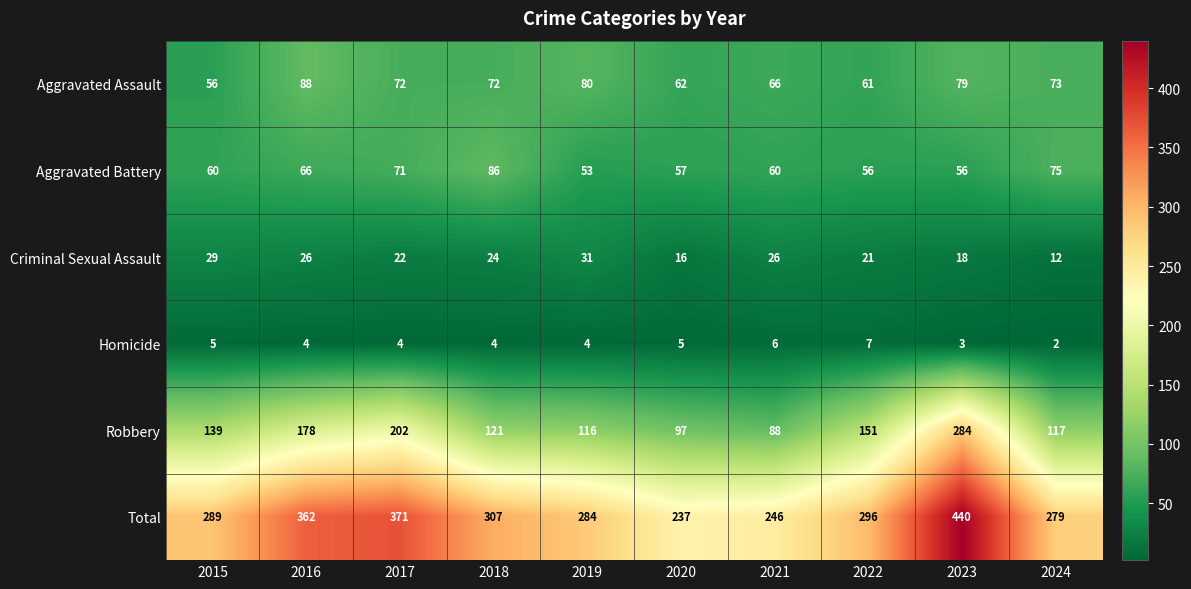

Read the Criminal Sexual Assault value at 2021.

26